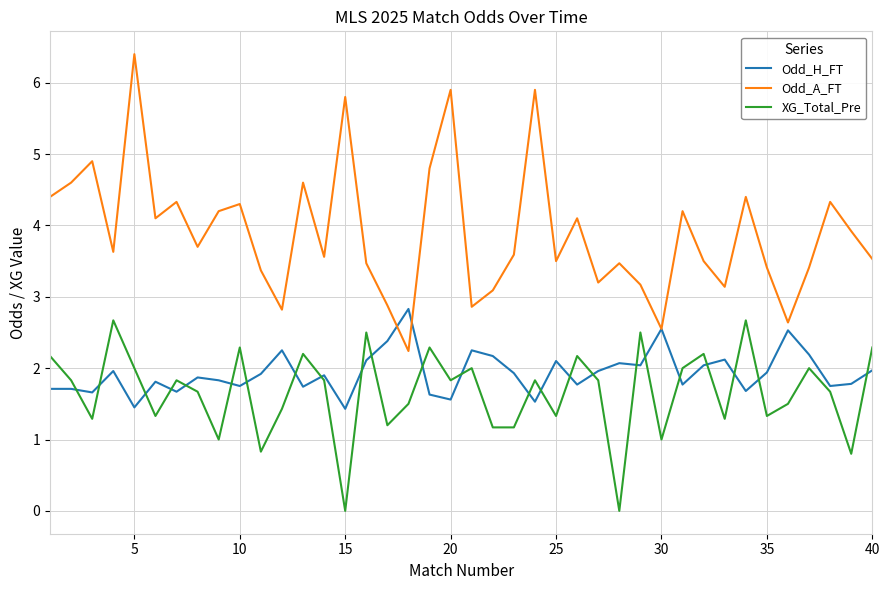

True or false: Odd_H_FT and Odd_A_FT intersect in this chart.

True